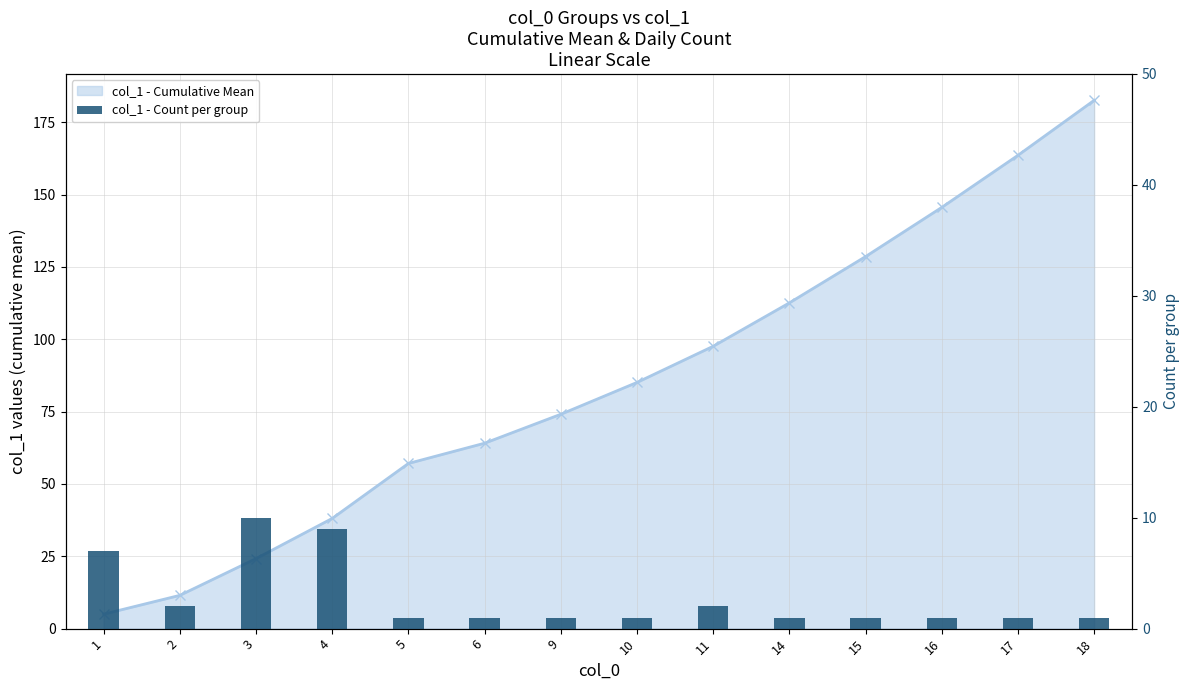

What is the average value of the col_1 Count per group series?

2.8